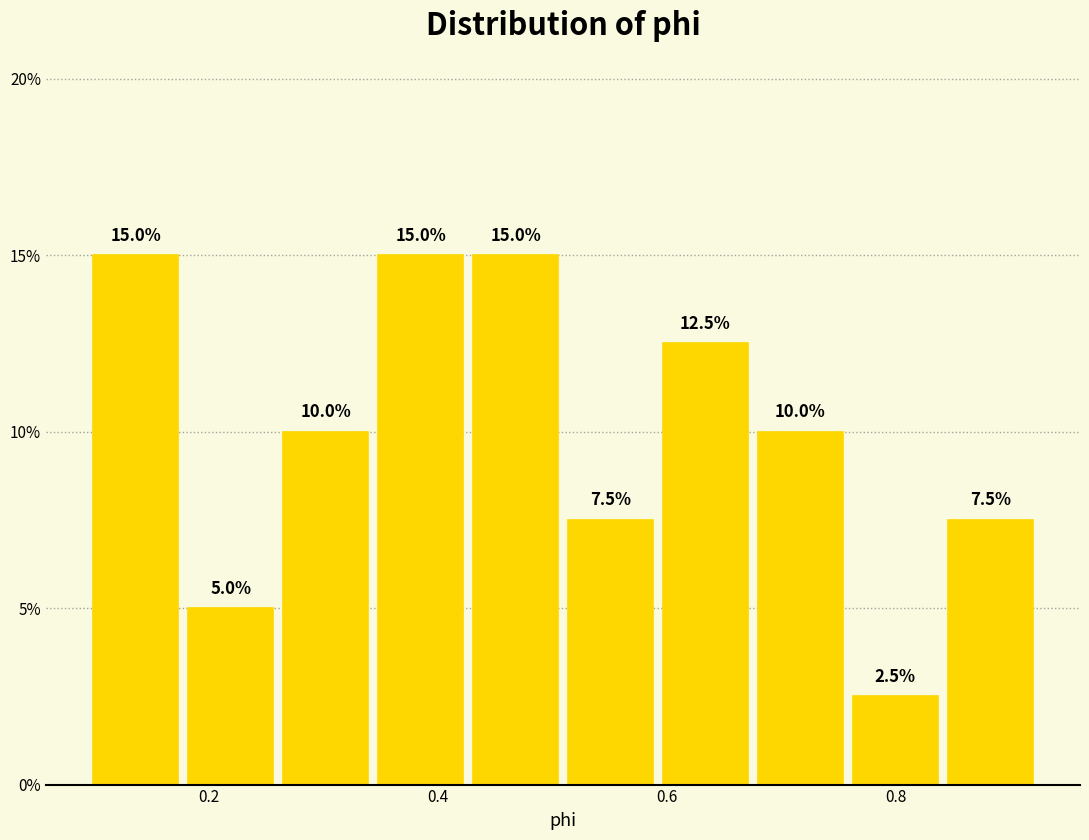

Reading left to right, list every bar in this chart as the range it spans on the x-axis followed by its height. The bar edges are not printed on the chart, so give them approximately, as read against the axis.

0.10 to 0.18: 15.0
0.18 to 0.26: 5.0
0.26 to 0.34: 10.0
0.34 to 0.42: 15.0
0.42 to 0.50: 15.0
0.50 to 0.60: 7.5
0.60 to 0.68: 12.5
0.68 to 0.76: 10.0
0.76 to 0.84: 2.5
0.84 to 0.92: 7.5